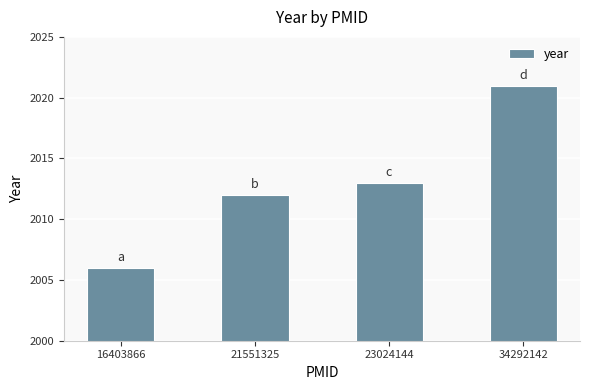

What value does the data have at 16403866, to the nearest 5?

2005